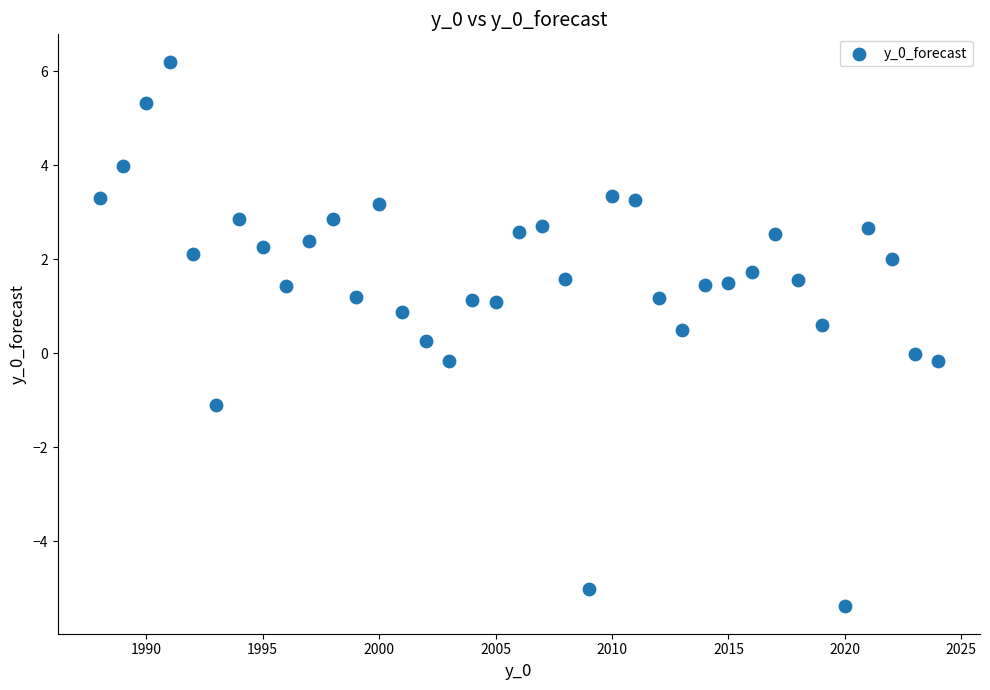

What is the range of X values (max minus min)?

36.0